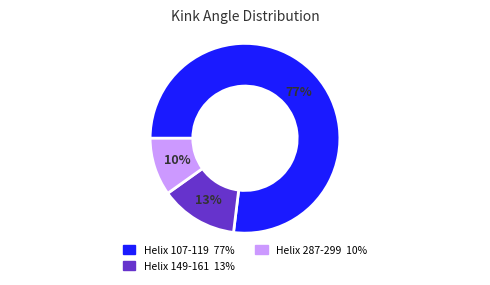

How many slices are in this pie chart?

3